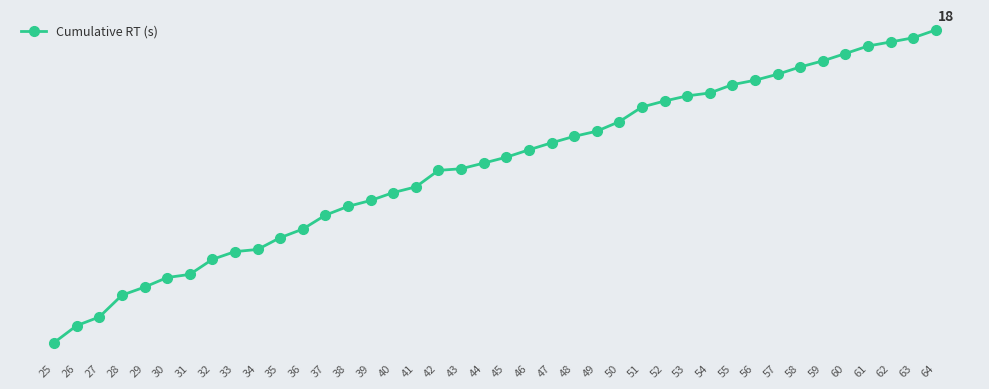

Does the chart have visible grid lines?

Yes